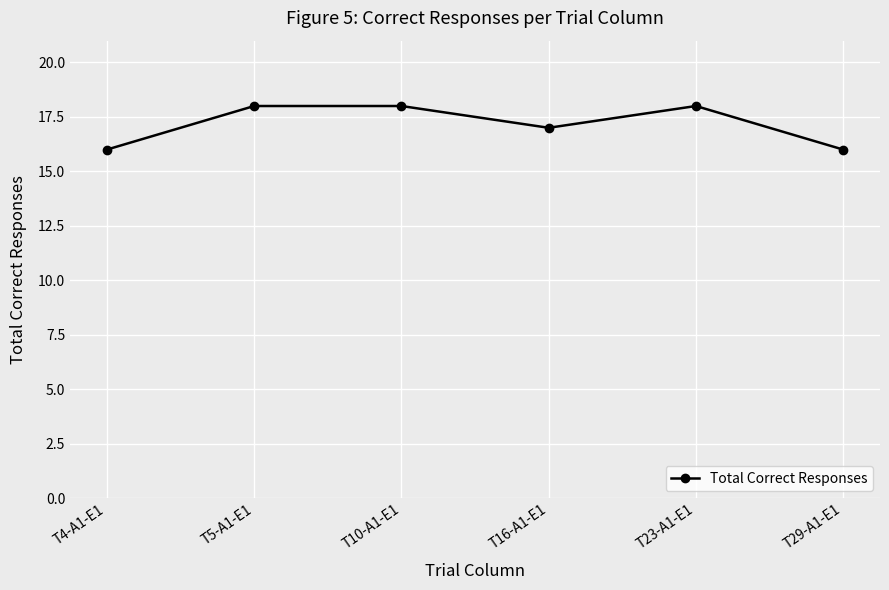

True or false: the data shows 18 at T5-A1-E1.

True